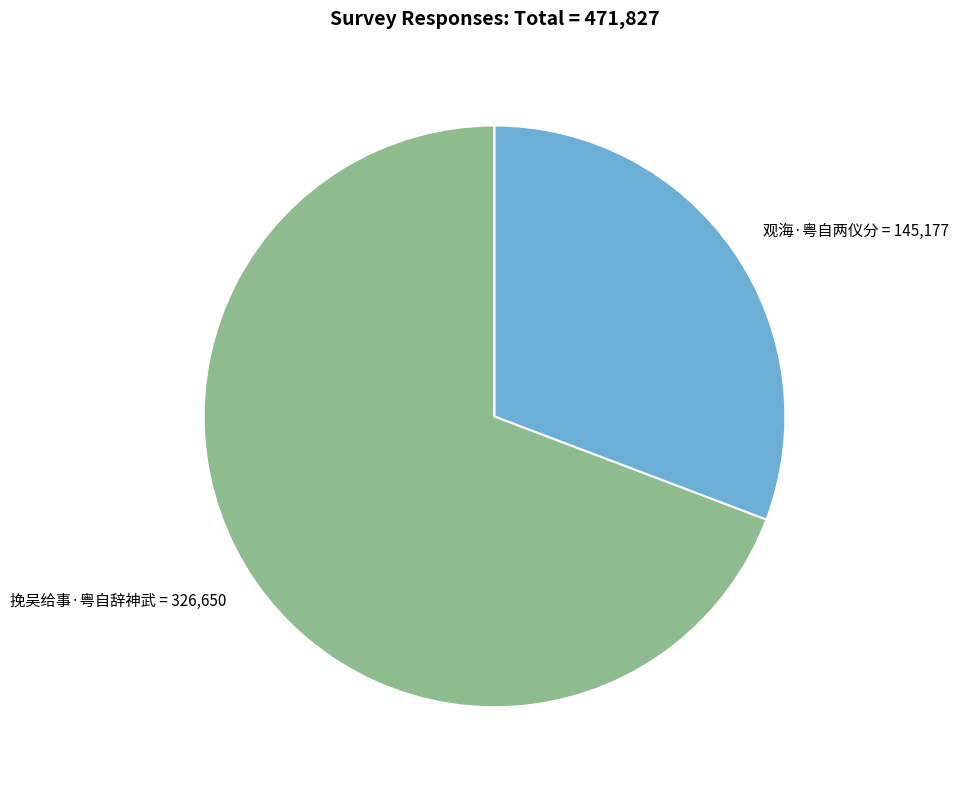

Combined, do 观海·粤自两仪分 = 145,177 and 挽吴给事·粤自辞神武 = 326,650 account for over 50%?

Yes